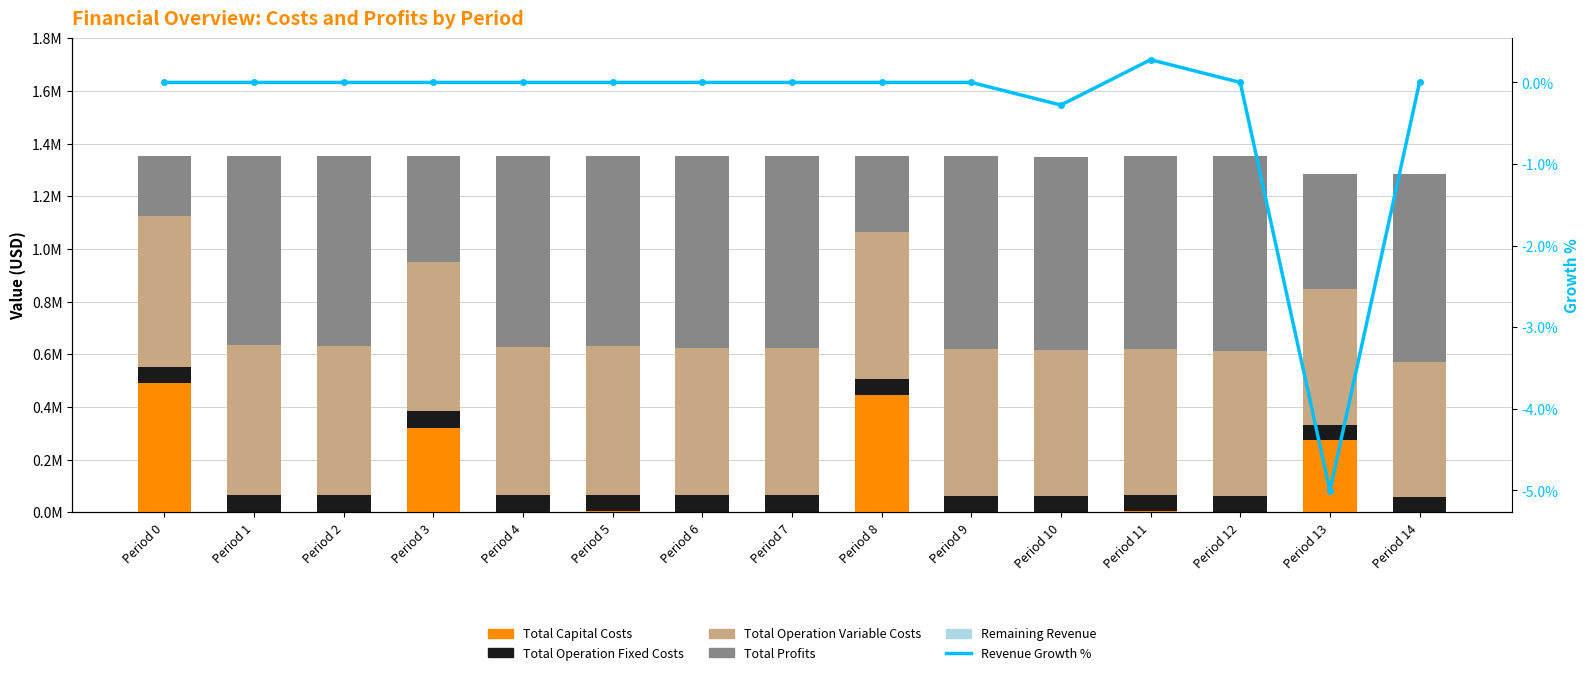

What is the spread (max minus min) of values at Period 1?

718983.8